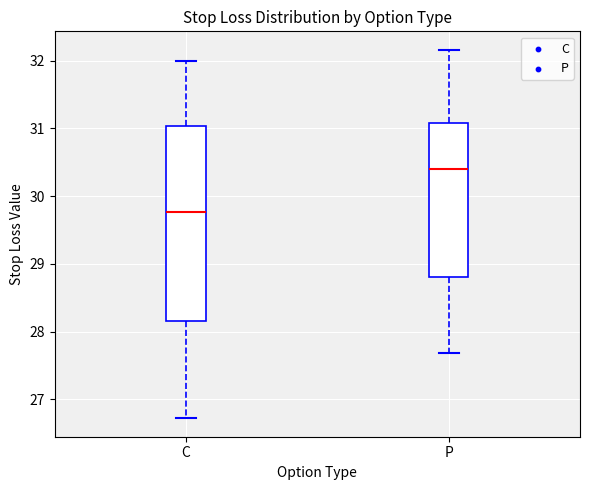

Which box is the tallest, from its lower edge to its upper edge?

C